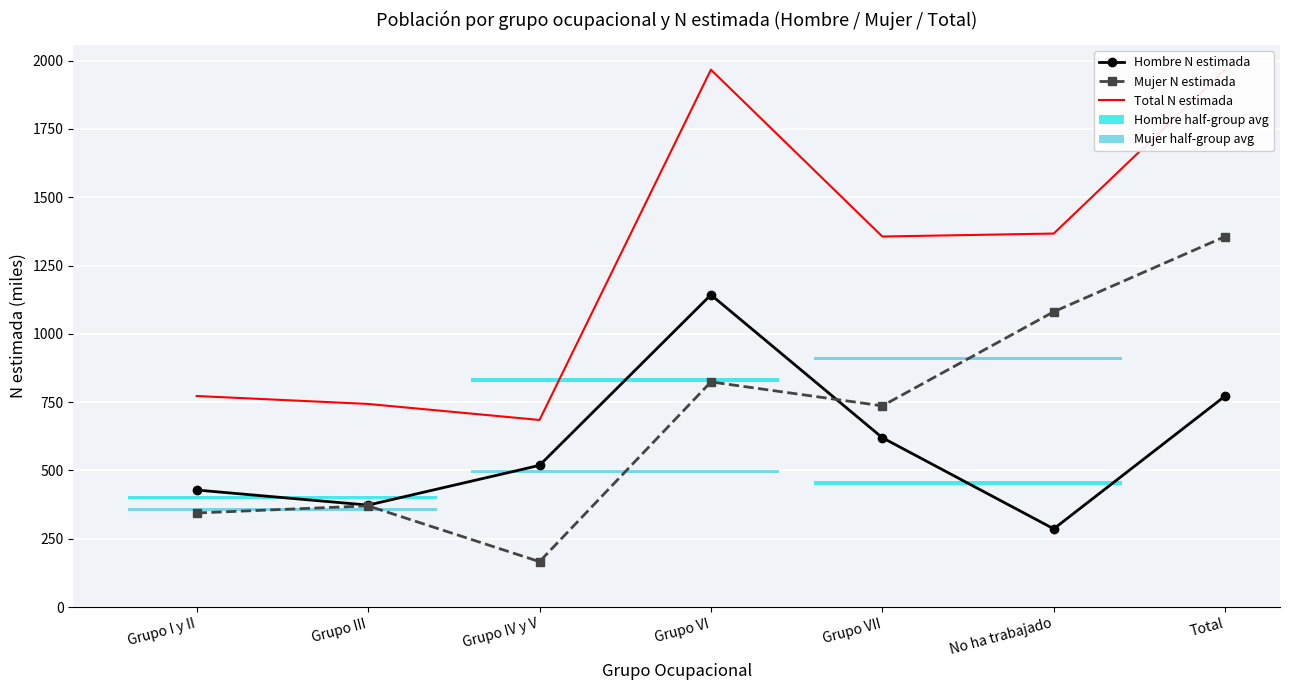

The Mujer N estimada series shows 1080.9 at No ha trabajado. True or false?

True